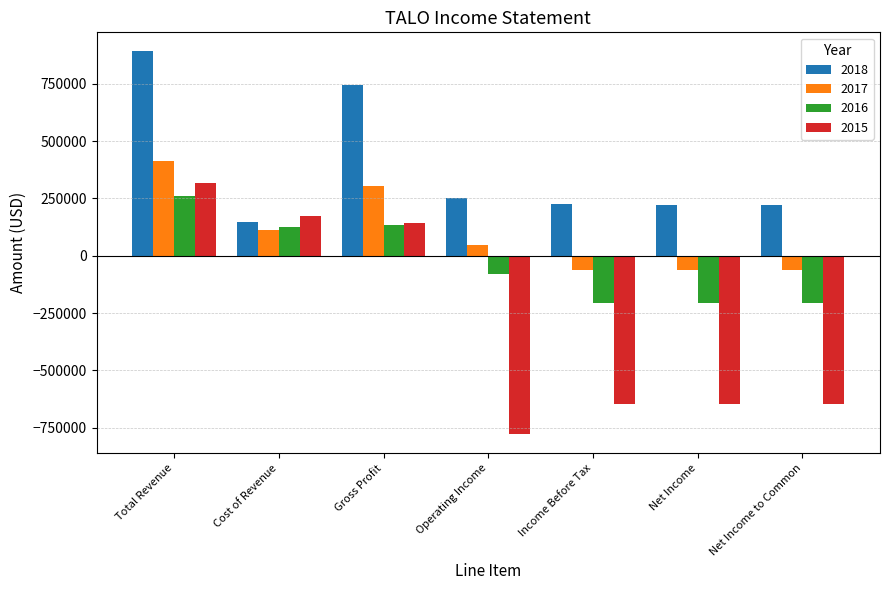

Between Total Revenue and Gross Profit, which series saw the biggest shift?

2015